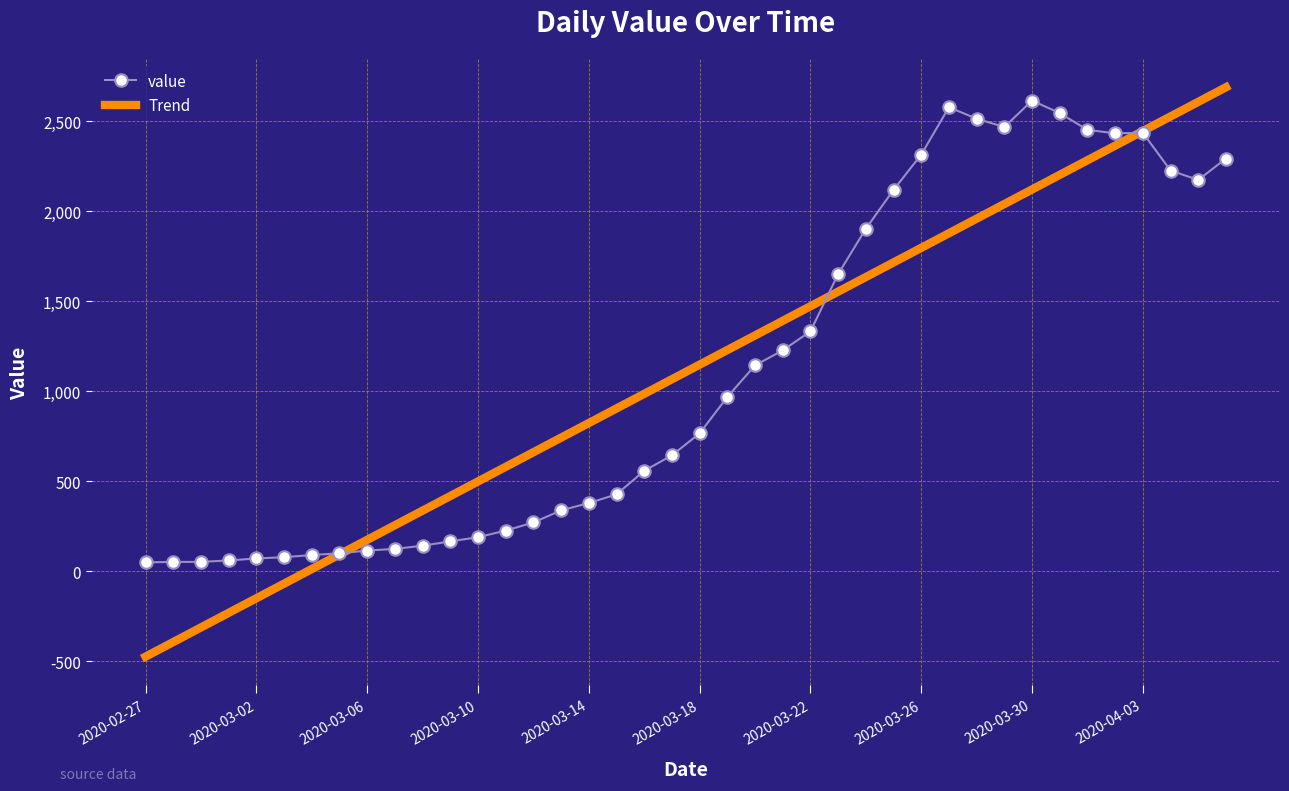

What is the maximum value for Trend?

2688.9